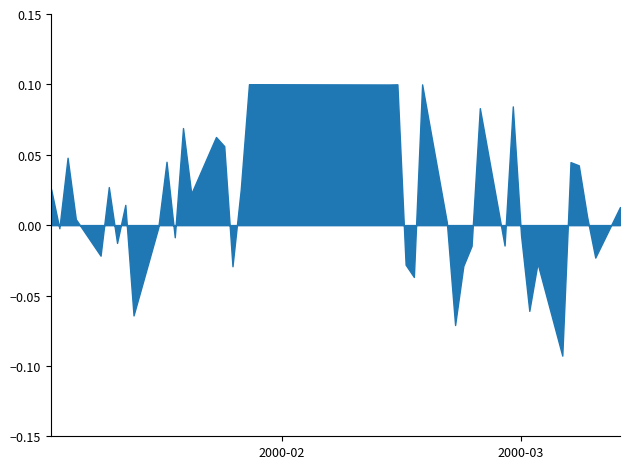

How many categories are shown in the chart?

40